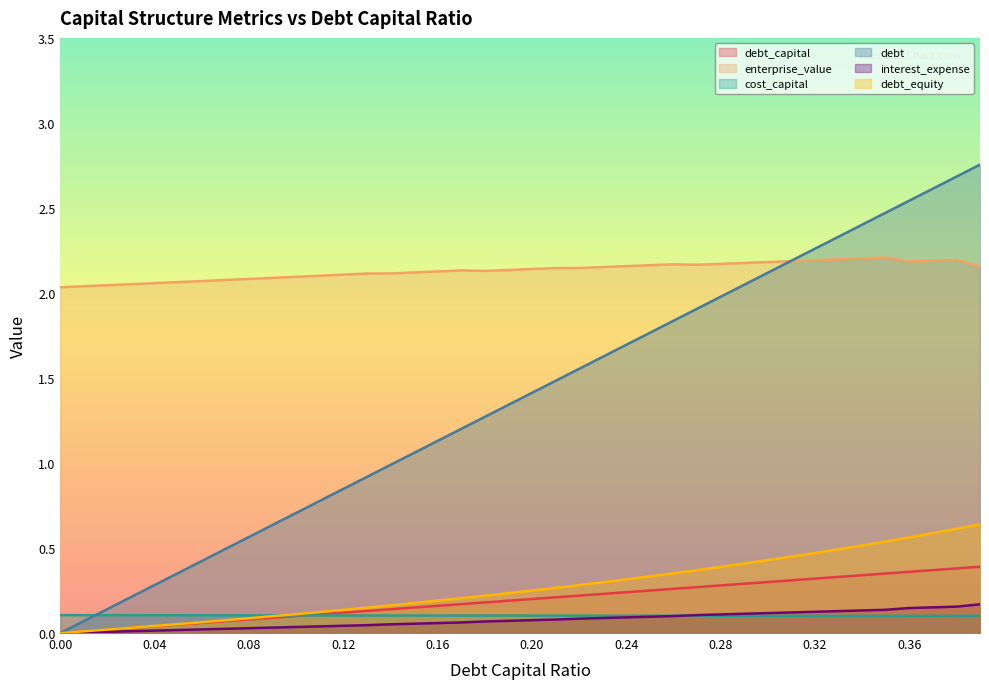

Reading left to right, transcribe all the data shown in this chart.

debt_capital: 0.0	0.0	0.0	0.0	0.0	0.1	0.1	0.1	0.1	0.1	0.1	0.1	0.1	0.1	0.1	0.1	0.2	0.2	0.2	0.2	0.2	0.2	0.2	0.2	0.2	0.2	0.3	0.3	0.3	0.3	0.3	0.3	0.3	0.3	0.3	0.3	0.4	0.4	0.4	0.4
enterprise_value: 2.0	2.0	2.0	2.1	2.1	2.1	2.1	2.1	2.1	2.1	2.1	2.1	2.1	2.1	2.1	2.1	2.1	2.1	2.1	2.1	2.1	2.1	2.1	2.2	2.2	2.2	2.2	2.2	2.2	2.2	2.2	2.2	2.2	2.2	2.2	2.2	2.2	2.2	2.2	2.2
cost_capital: 0.1	0.1	0.1	0.1	0.1	0.1	0.1	0.1	0.1	0.1	0.1	0.1	0.1	0.1	0.1	0.1	0.1	0.1	0.1	0.1	0.1	0.1	0.1	0.1	0.1	0.1	0.1	0.1	0.1	0.1	0.1	0.1	0.1	0.1	0.1	0.1	0.1	0.1	0.1	0.1
debt: 0.0	0.1	0.1	0.2	0.3	0.4	0.4	0.5	0.6	0.6	0.7	0.8	0.8	0.9	1.0	1.1	1.1	1.2	1.3	1.3	1.4	1.5	1.6	1.6	1.7	1.8	1.8	1.9	2.0	2.0	2.1	2.2	2.3	2.3	2.4	2.5	2.5	2.6	2.7	2.8
interest_expense: 0.0	0.0	0.0	0.0	0.0	0.0	0.0	0.0	0.0	0.0	0.0	0.0	0.0	0.0	0.1	0.1	0.1	0.1	0.1	0.1	0.1	0.1	0.1	0.1	0.1	0.1	0.1	0.1	0.1	0.1	0.1	0.1	0.1	0.1	0.1	0.1	0.1	0.2	0.2	0.2
debt_equity: 0.0	0.0	0.0	0.0	0.0	0.1	0.1	0.1	0.1	0.1	0.1	0.1	0.1	0.1	0.2	0.2	0.2	0.2	0.2	0.2	0.2	0.3	0.3	0.3	0.3	0.3	0.4	0.4	0.4	0.4	0.4	0.4	0.5	0.5	0.5	0.5	0.6	0.6	0.6	0.6